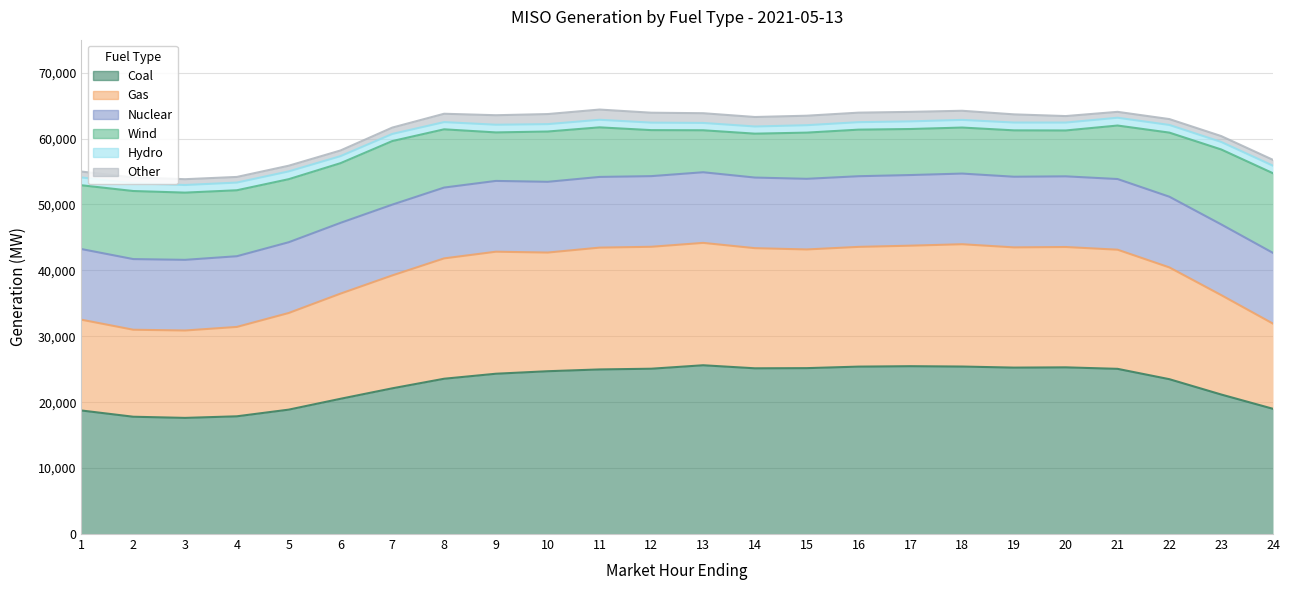

The Wind series shows 3606.3 at 20. True or false?

False